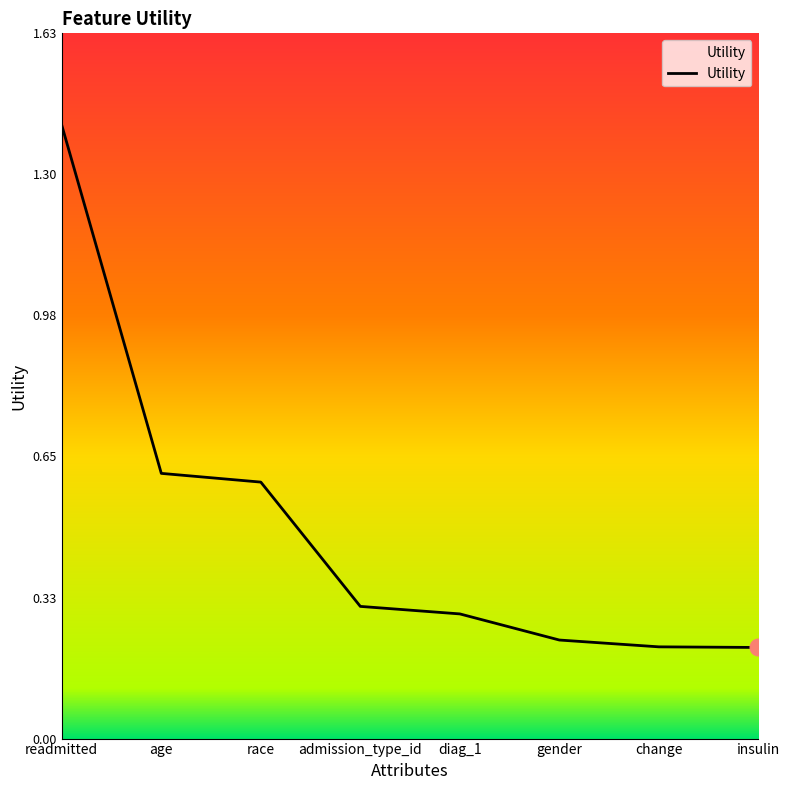

What is the difference between the values at change and age?

0.4